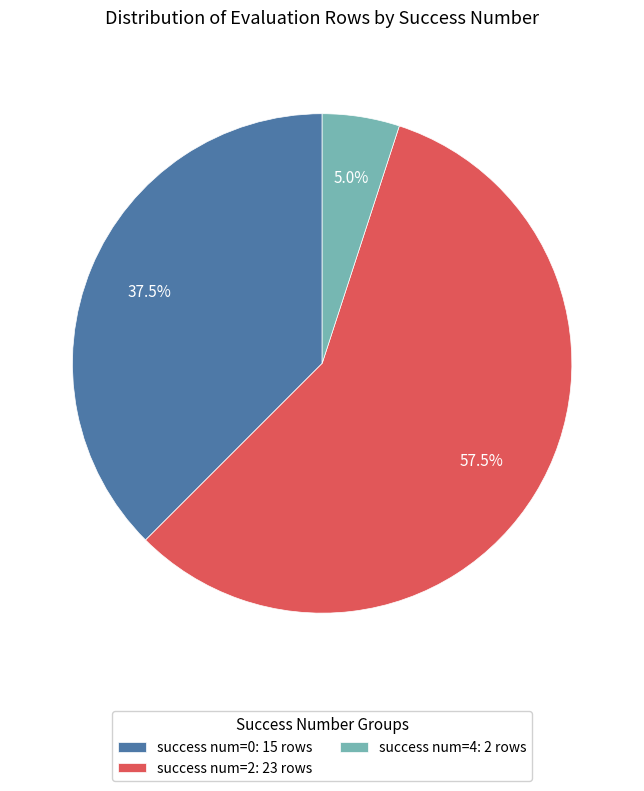

What percentage is NOT represented by success num=2: 23 rows?

42.5%